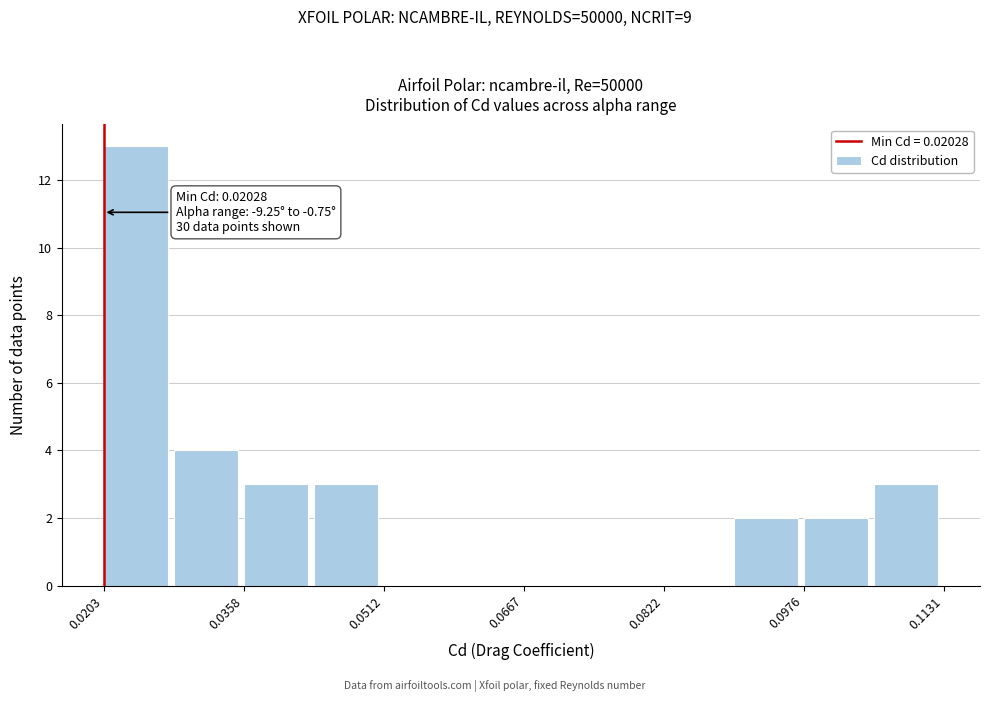

Read against the x-axis, roughly where is the centre of the tallest bar?

0.024